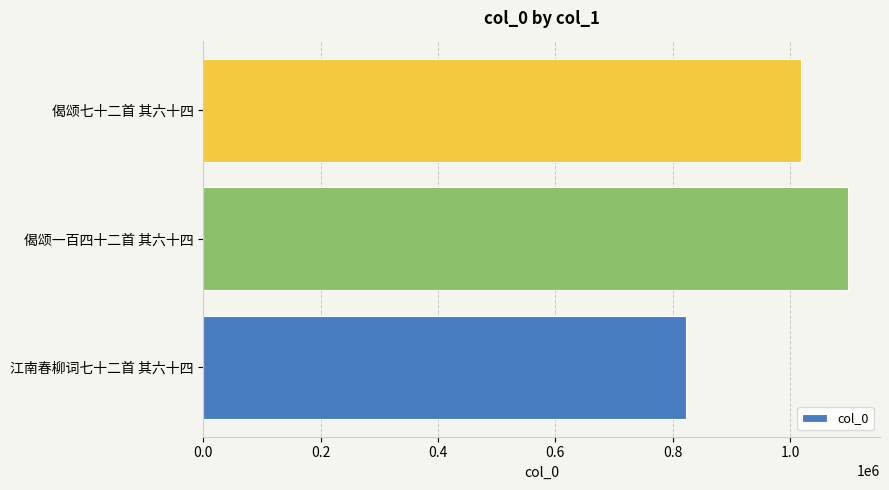

Reading bottom to top, list all the values displayed in this chart.

江南春柳词七十二首 其六十四=822937	偈颂一百四十二首 其六十四=1098290	偈颂七十二首 其六十四=1019020